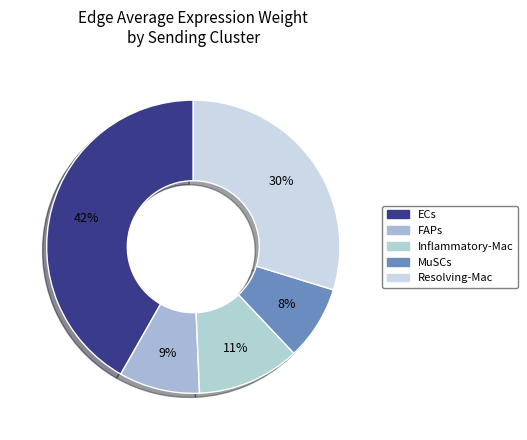

Do MuSCs and ECs together represent more than half of the pie?

No